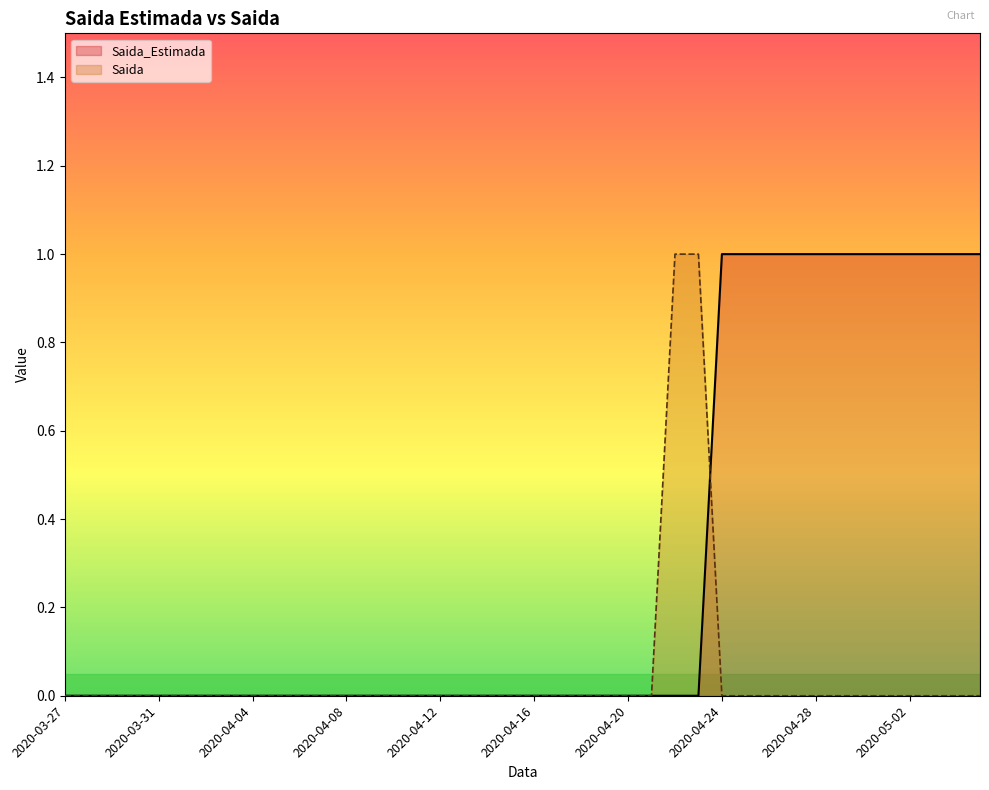

Reading left to right, extract all data points from this chart.

Saida_Estimada: 2020-03-27=0	2020-03-28=0	2020-03-29=0	2020-03-30=0	2020-03-31=0	2020-04-01=0	2020-04-02=0	2020-04-03=0	2020-04-04=0	2020-04-05=0	2020-04-06=0	2020-04-07=0	2020-04-08=0	2020-04-09=0	2020-04-10=0	2020-04-11=0	2020-04-12=0	2020-04-13=0	2020-04-14=0	2020-04-15=0	2020-04-16=0	2020-04-17=0	2020-04-18=0	2020-04-19=0	2020-04-20=0	2020-04-21=0	2020-04-22=0	2020-04-23=0	2020-04-24=1	2020-04-25=1	2020-04-26=1	2020-04-27=1	2020-04-28=1	2020-04-29=1	2020-04-30=1	2020-05-01=1	2020-05-02=1	2020-05-03=1	2020-05-04=1	2020-05-05=1
Saida: 2020-03-27=0	2020-03-28=0	2020-03-29=0	2020-03-30=0	2020-03-31=0	2020-04-01=0	2020-04-02=0	2020-04-03=0	2020-04-04=0	2020-04-05=0	2020-04-06=0	2020-04-07=0	2020-04-08=0	2020-04-09=0	2020-04-10=0	2020-04-11=0	2020-04-12=0	2020-04-13=0	2020-04-14=0	2020-04-15=0	2020-04-16=0	2020-04-17=0	2020-04-18=0	2020-04-19=0	2020-04-20=0	2020-04-21=0	2020-04-22=1	2020-04-23=1	2020-04-24=0	2020-04-25=0	2020-04-26=0	2020-04-27=0	2020-04-28=0	2020-04-29=0	2020-04-30=0	2020-05-01=0	2020-05-02=0	2020-05-03=0	2020-05-04=0	2020-05-05=0